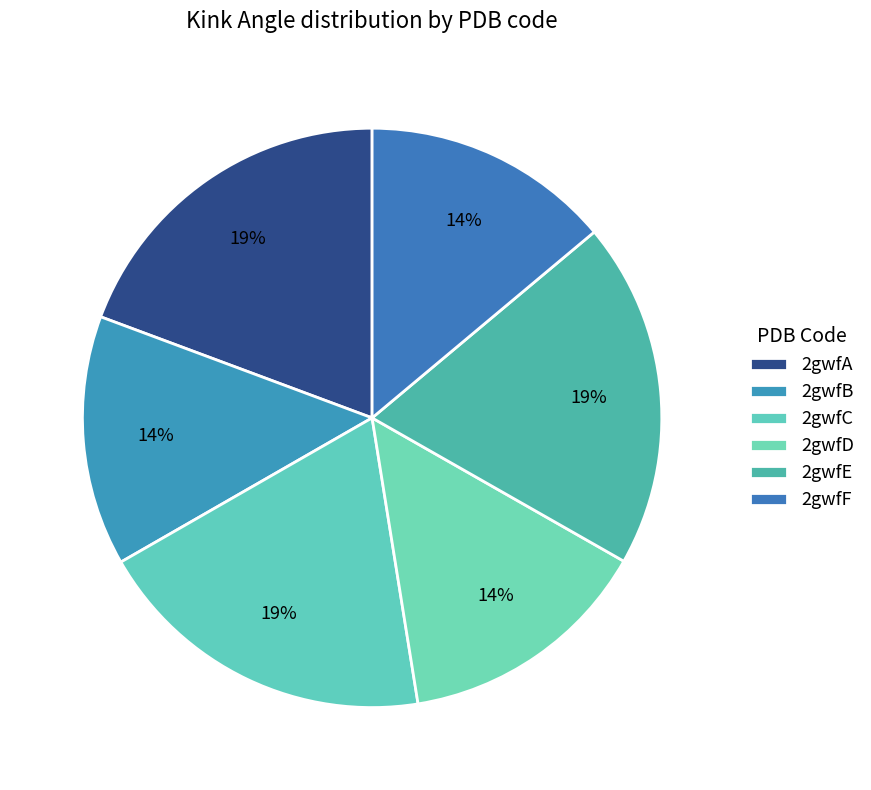

Between 2gwfA and 2gwfF, which is larger?

2gwfA